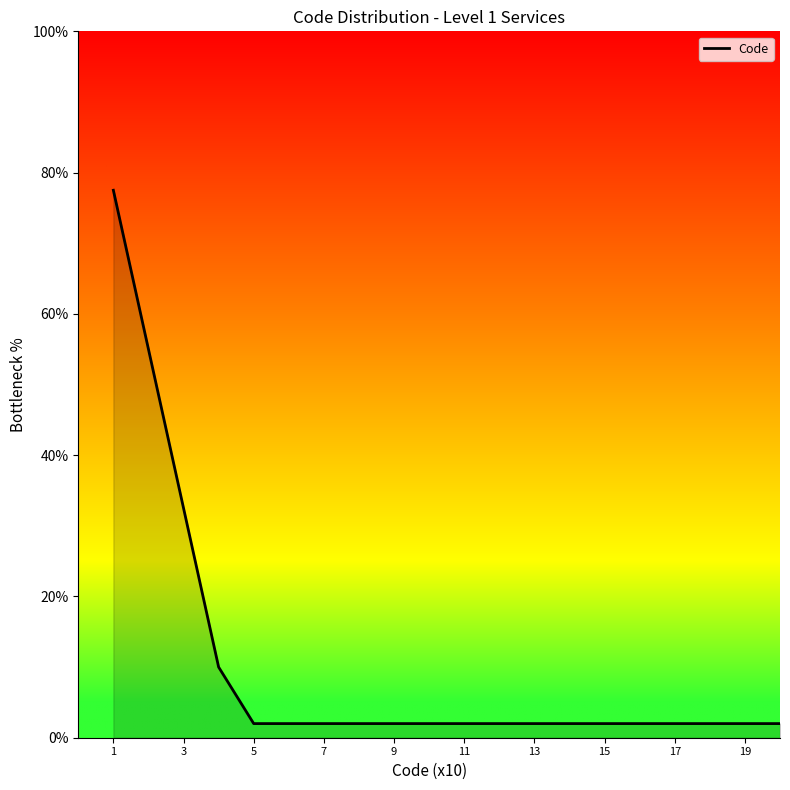

What is the sum of all values?

207.0